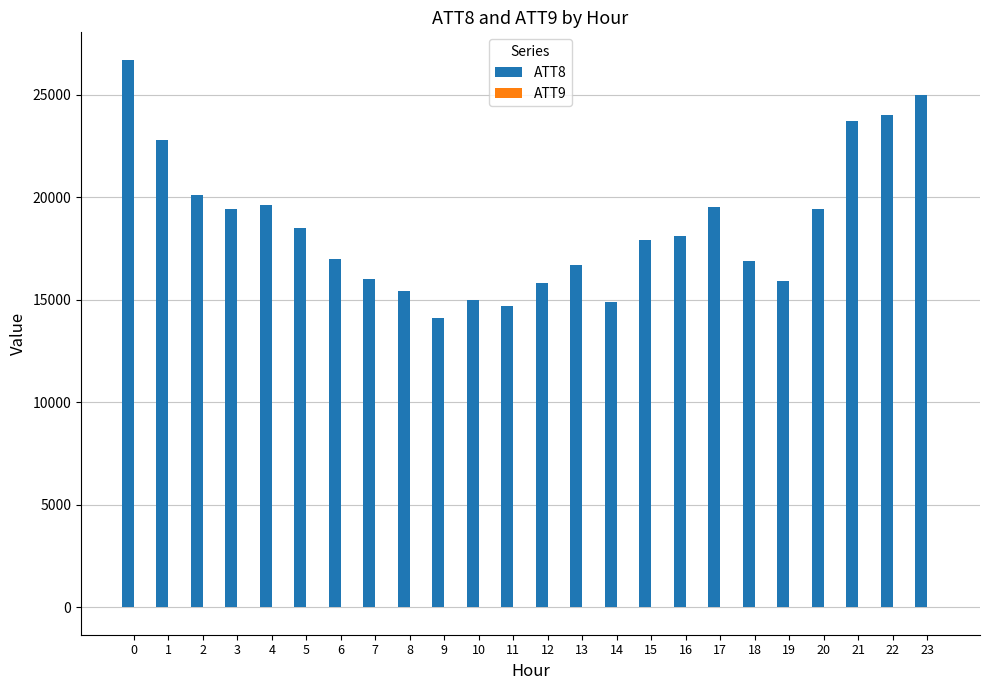

Are the bars horizontal?

No